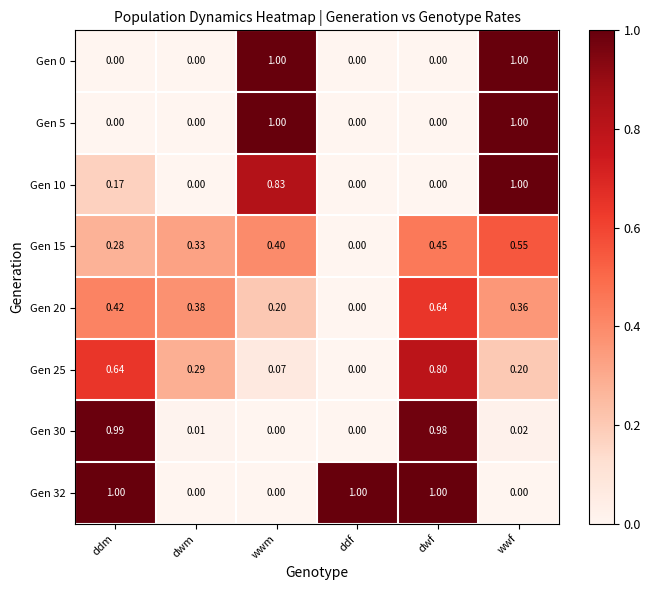

Which category has the highest value in the Gen 15 series?

wwf